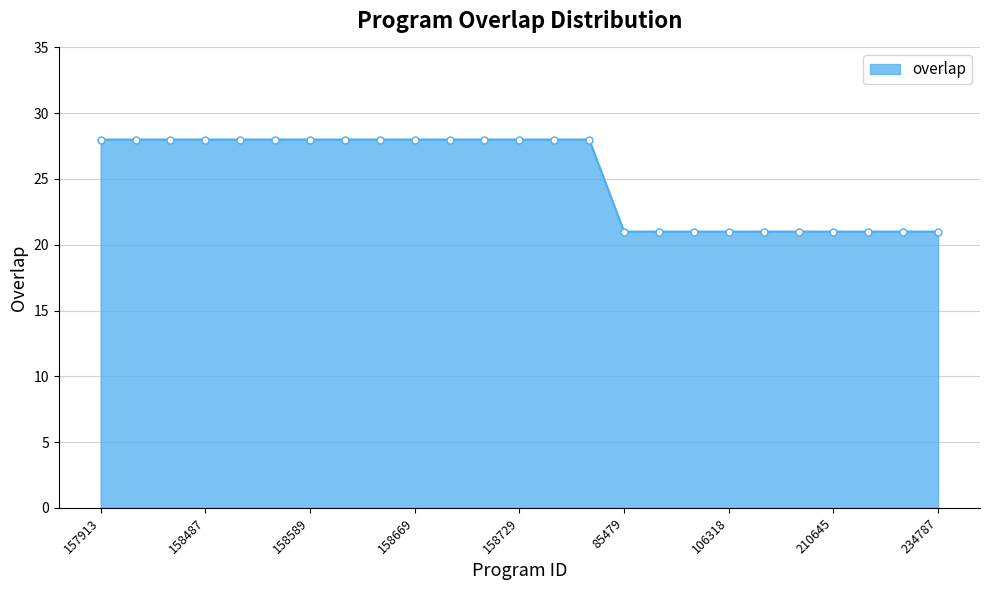

What is the average value?

25